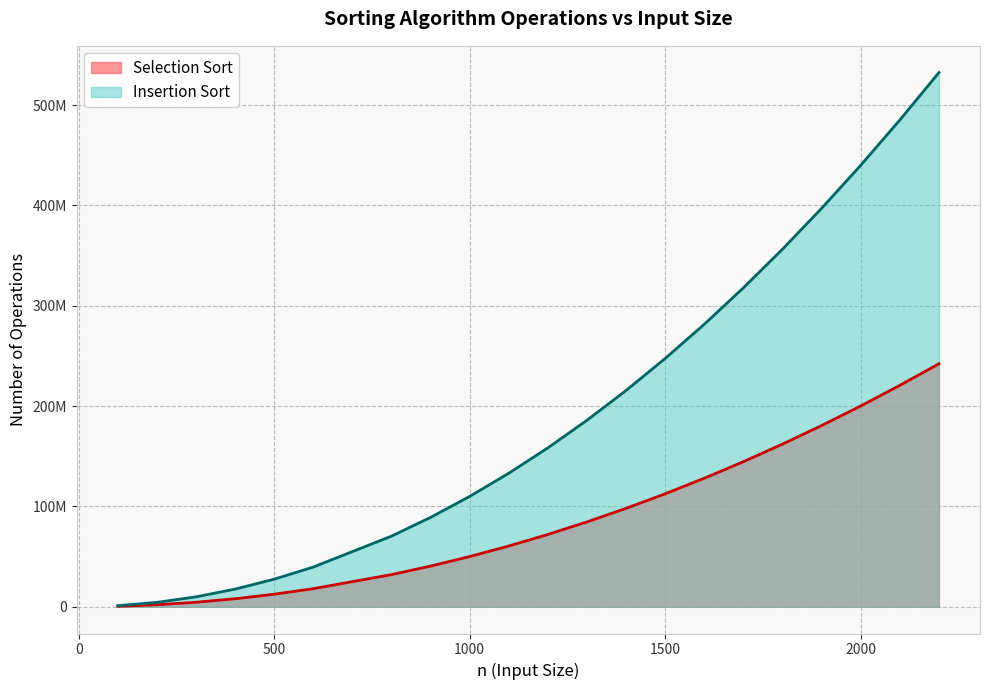

The value of Insertion Sort at 1100 is 133144000. True or false?

True